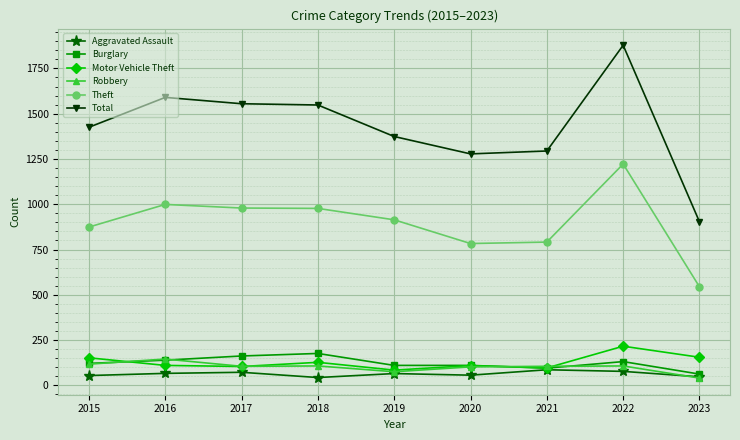

The value of Theft at 2019 is 581. True or false?

False